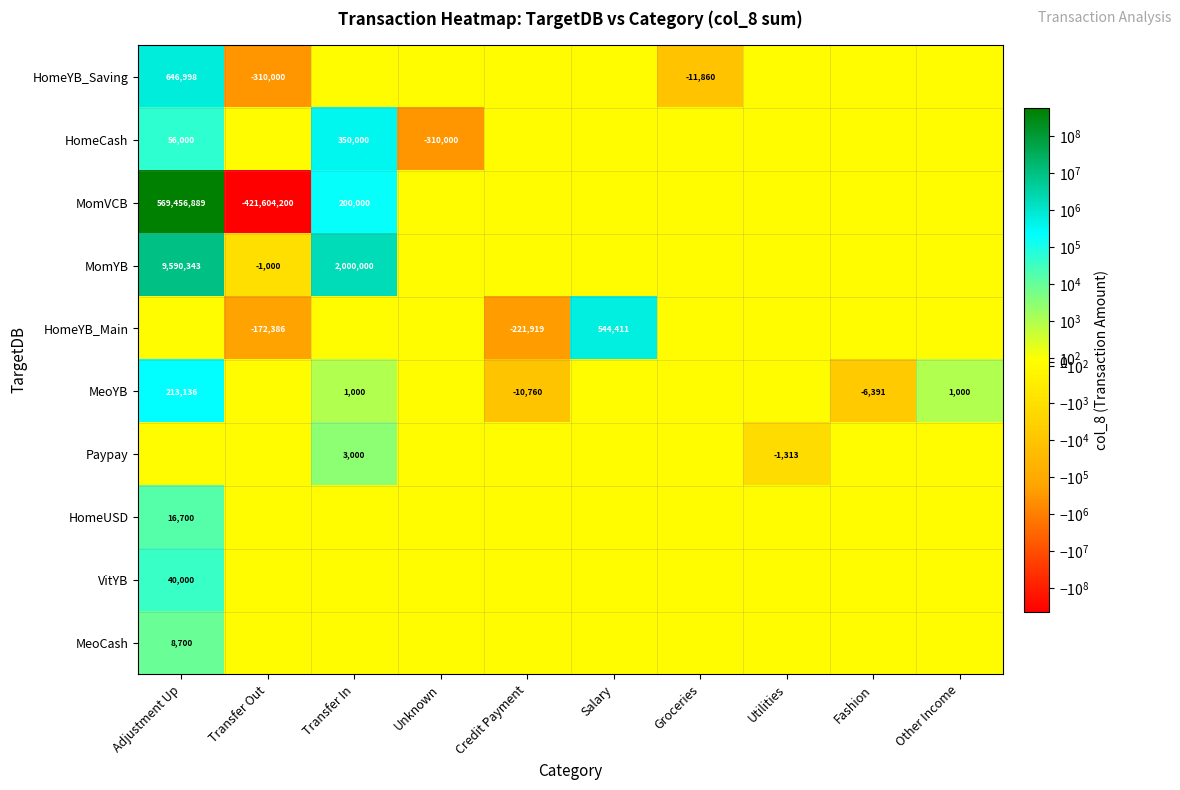

Which label corresponds to the smallest value in the chart?

Transfer Out